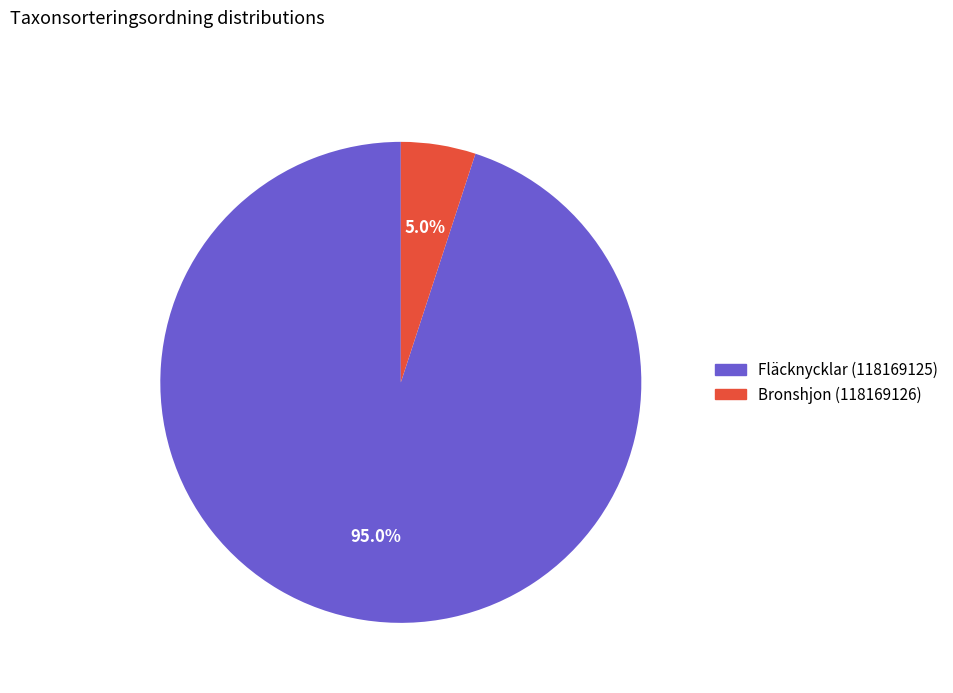

How many segments does this pie chart have?

2